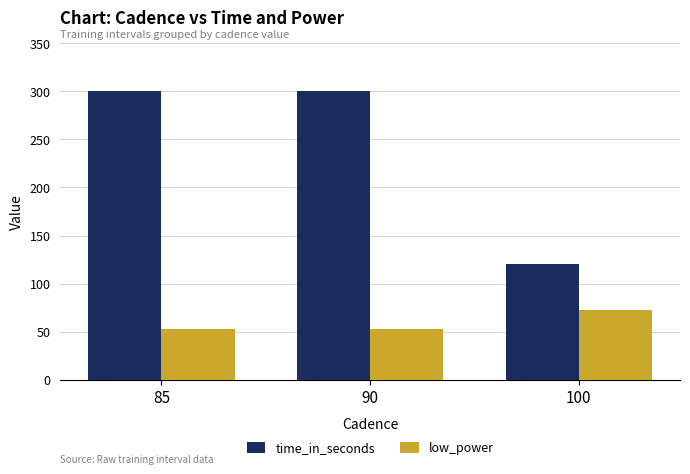

Which series has the largest total across all categories?

time_in_seconds